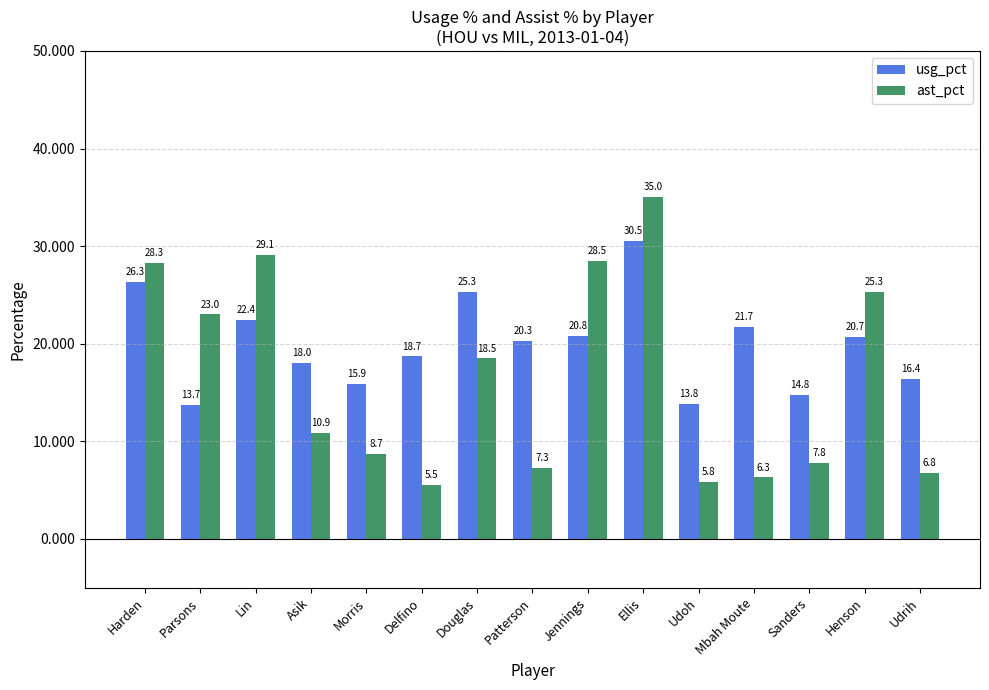

What is the sum of the usg_pct values at Asik and Morris?

33.9